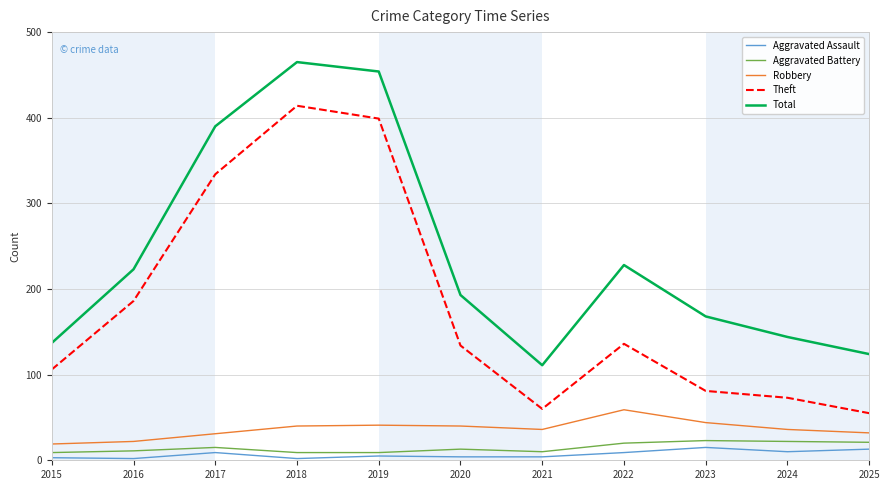

Which category has the highest value across all series?

2018